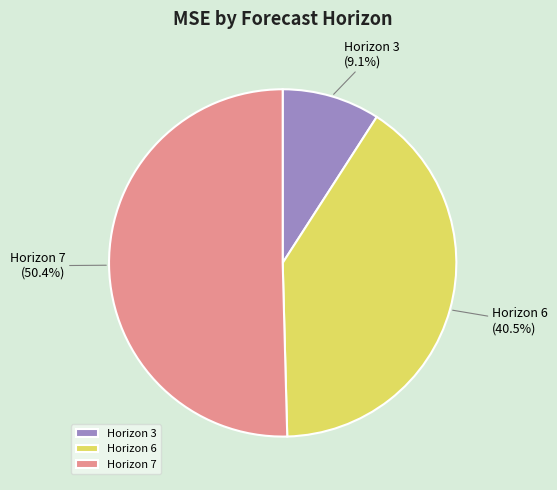

Which slice is the smallest?

Horizon 3